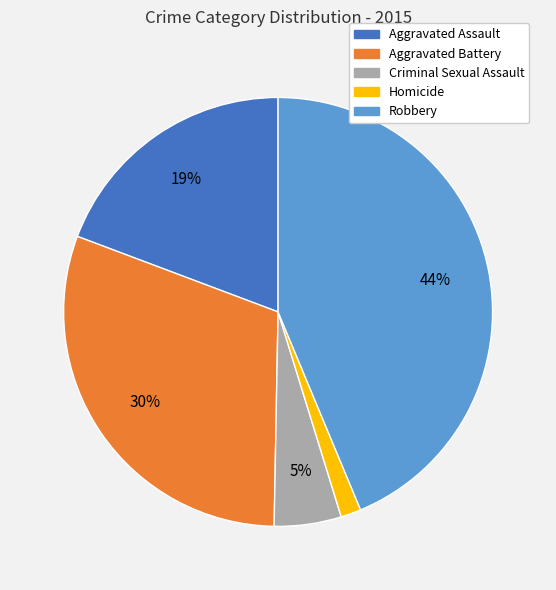

Which slice is the smallest?

Homicide